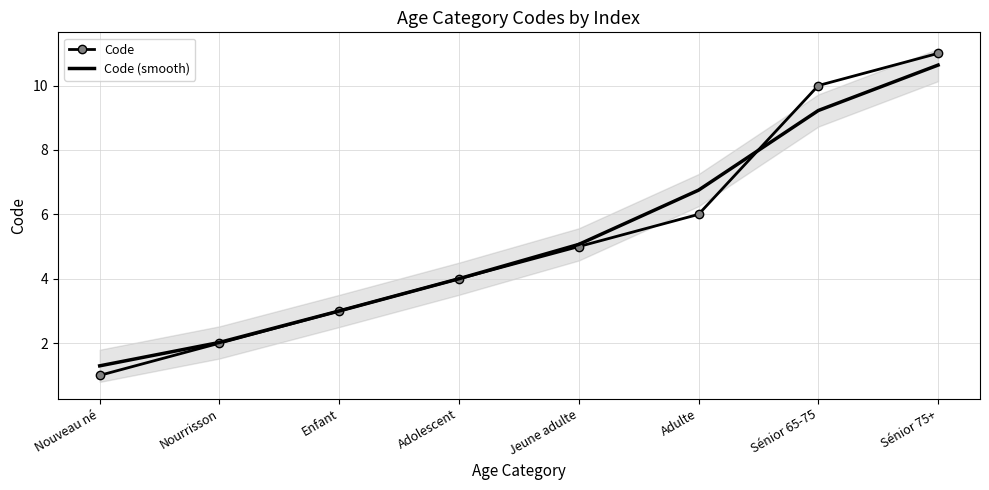

The Code series shows 1.4 at Jeune adulte. True or false?

False